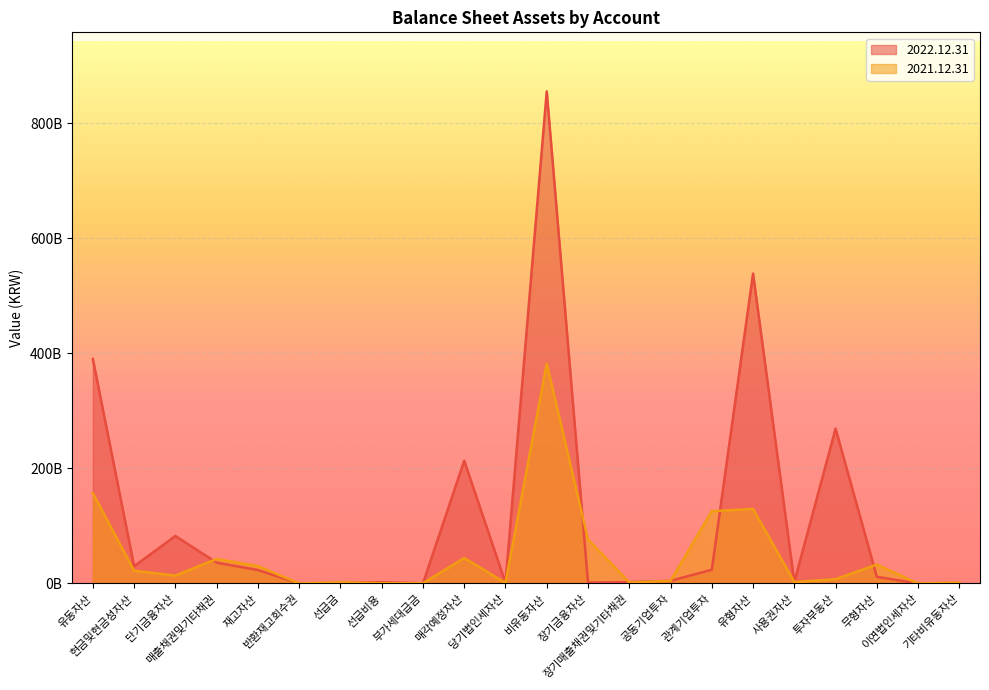

Rank the series by their maximum value, from highest to lowest.

2022.12.31, 2021.12.31